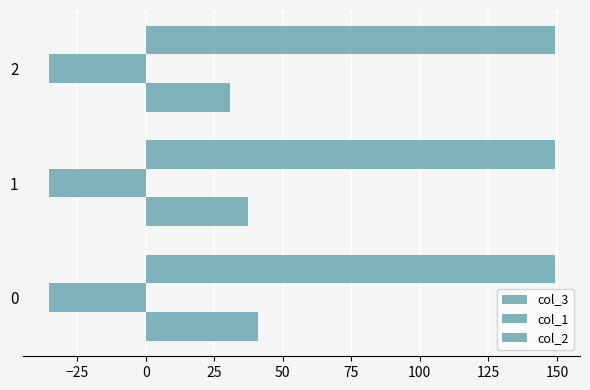

How many values in the col_3 series are below 37?

1